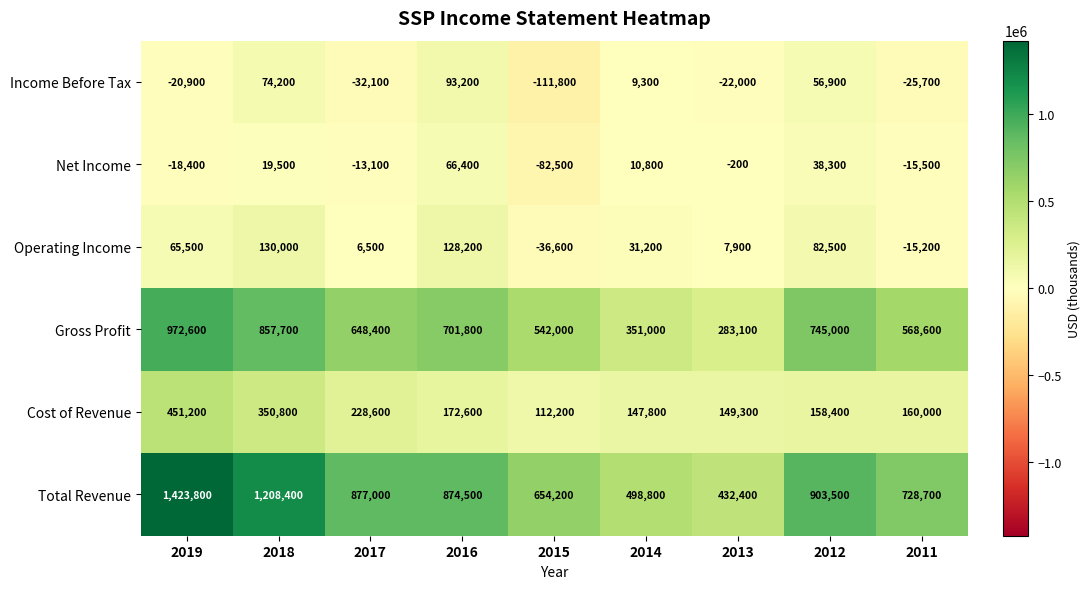

List the series in order of their peak value, lowest first.

Net Income, Income Before Tax, Operating Income, Cost of Revenue, Gross Profit, Total Revenue